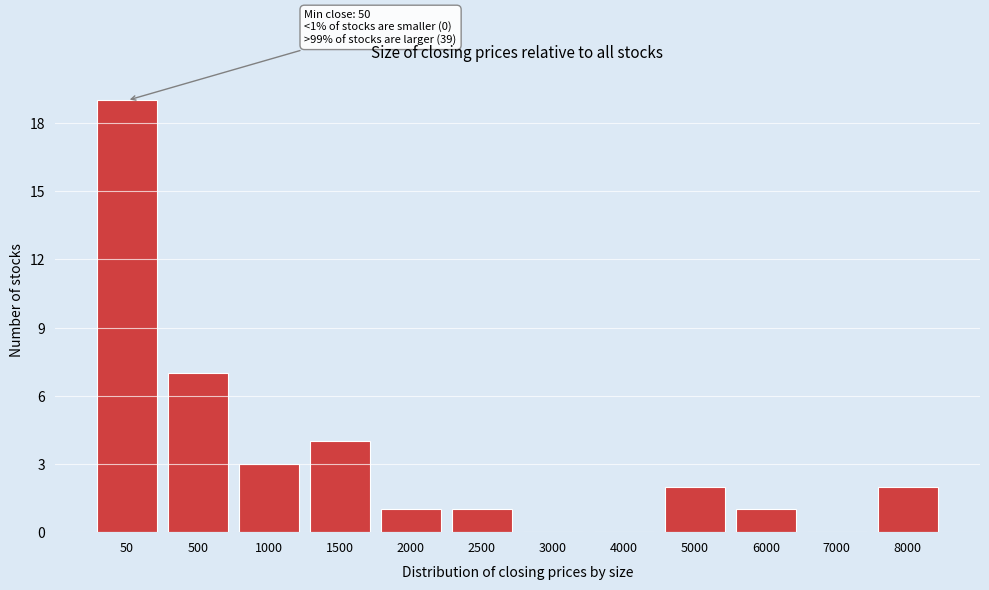

Reading left to right, extract all data points from this chart.

50=19	500=7	1000=3	1500=4	2000=1	2500=1	3000=0	4000=0	5000=2	6000=1	7000=0	8000=2